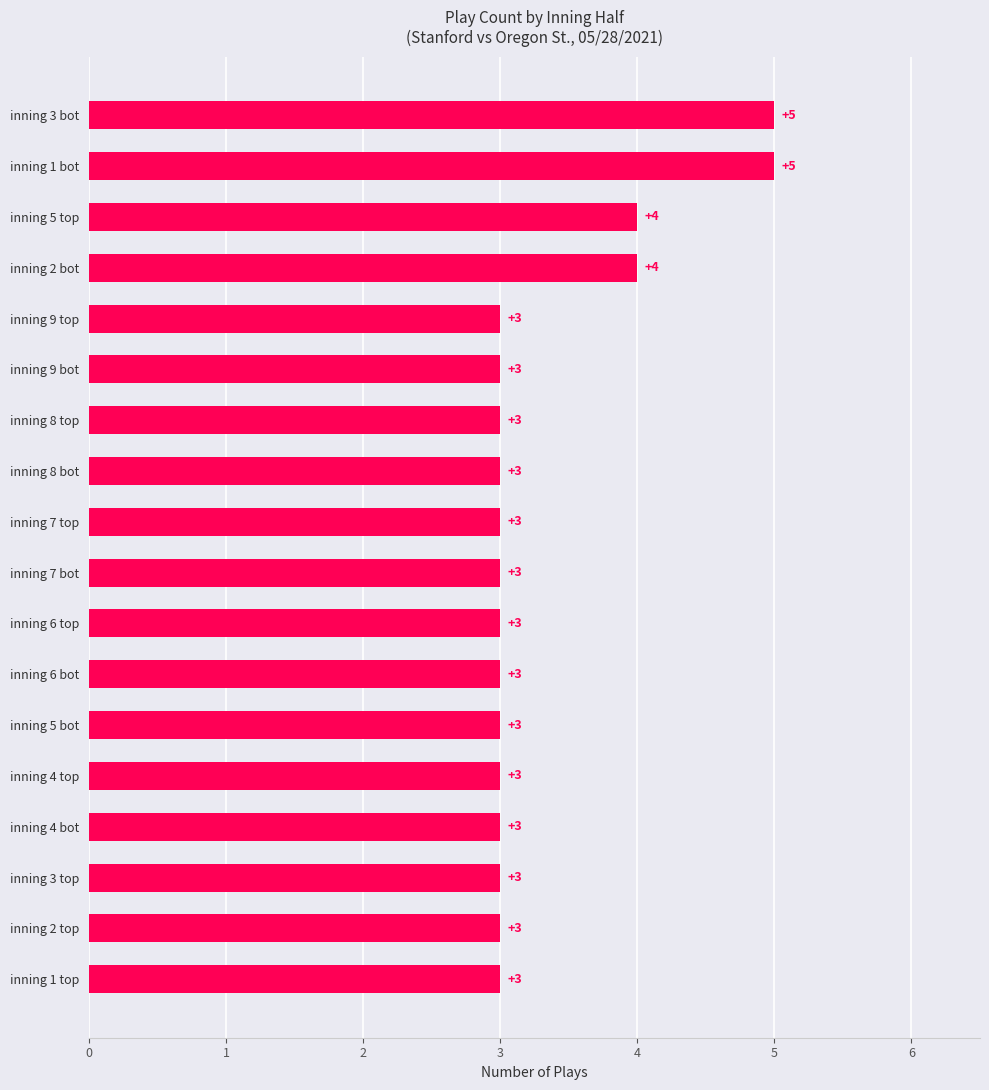

What is the sum of all values?

60